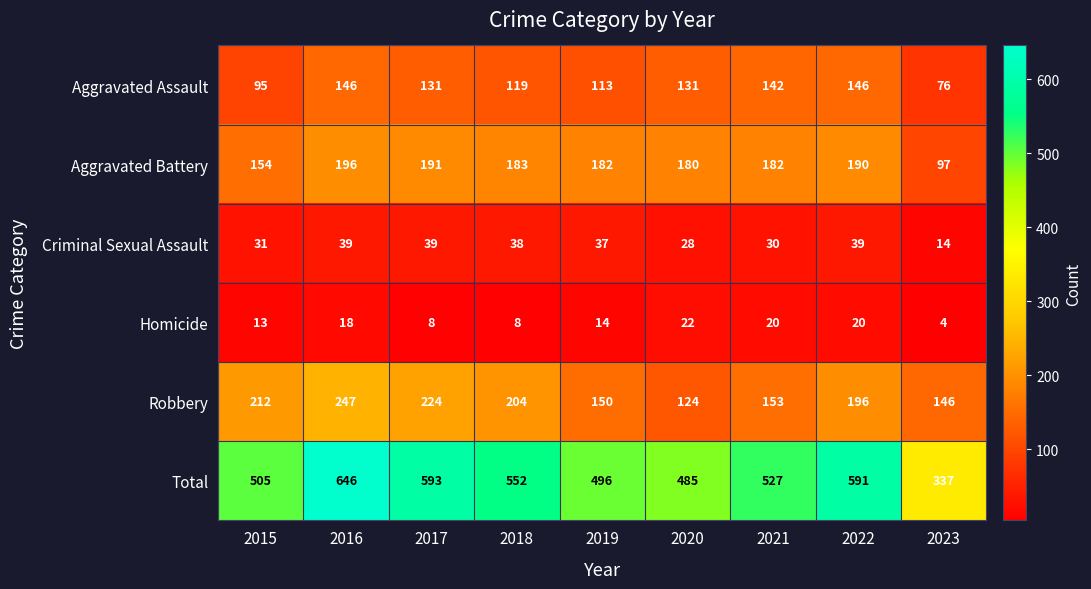

What is the difference between the second highest and minimum values in the Aggravated Battery series?

94